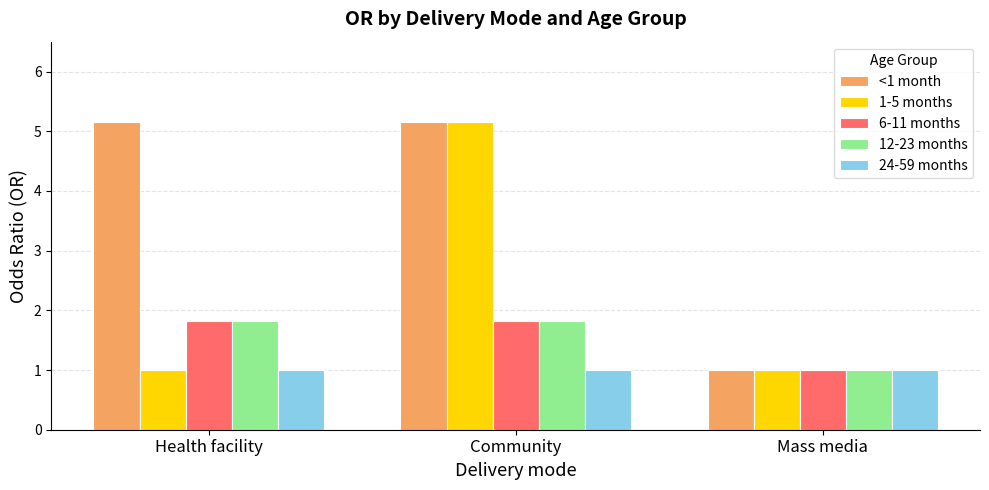

What is the difference between the highest and lowest values at Health facility?

4.2